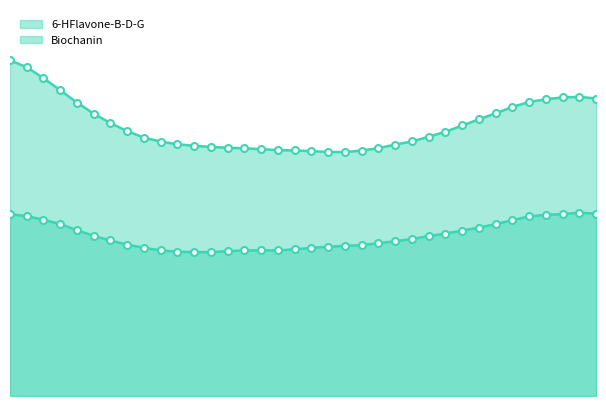

The 6-HFlavone-B-D-G series shows 0.4 at 218. True or false?

True